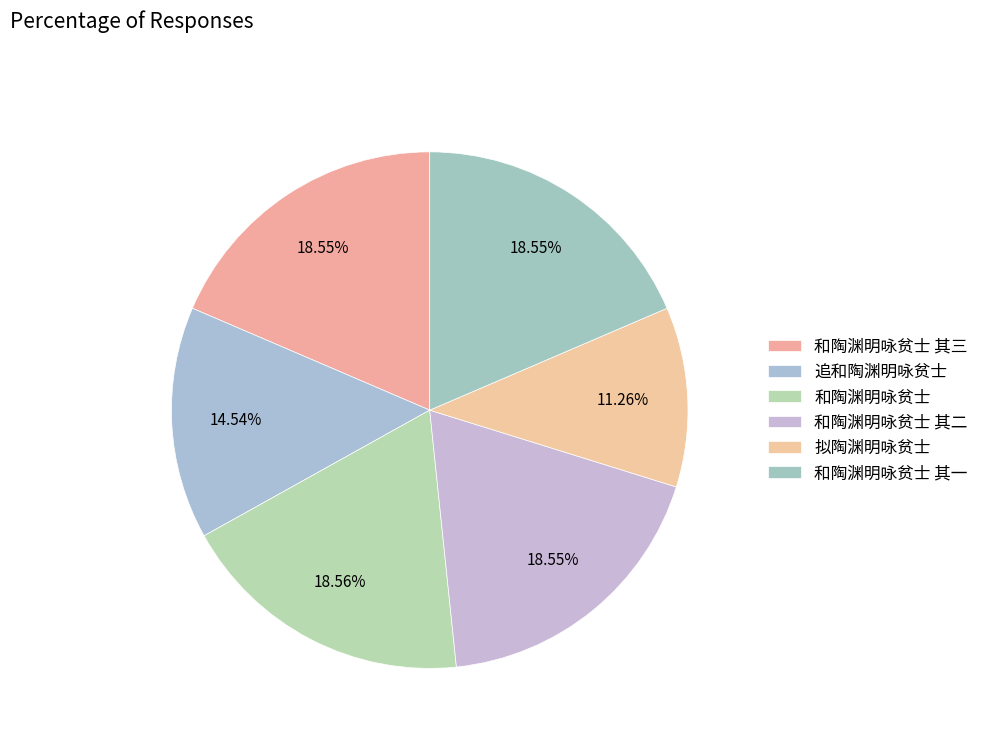

Count the number of slices in the pie.

6